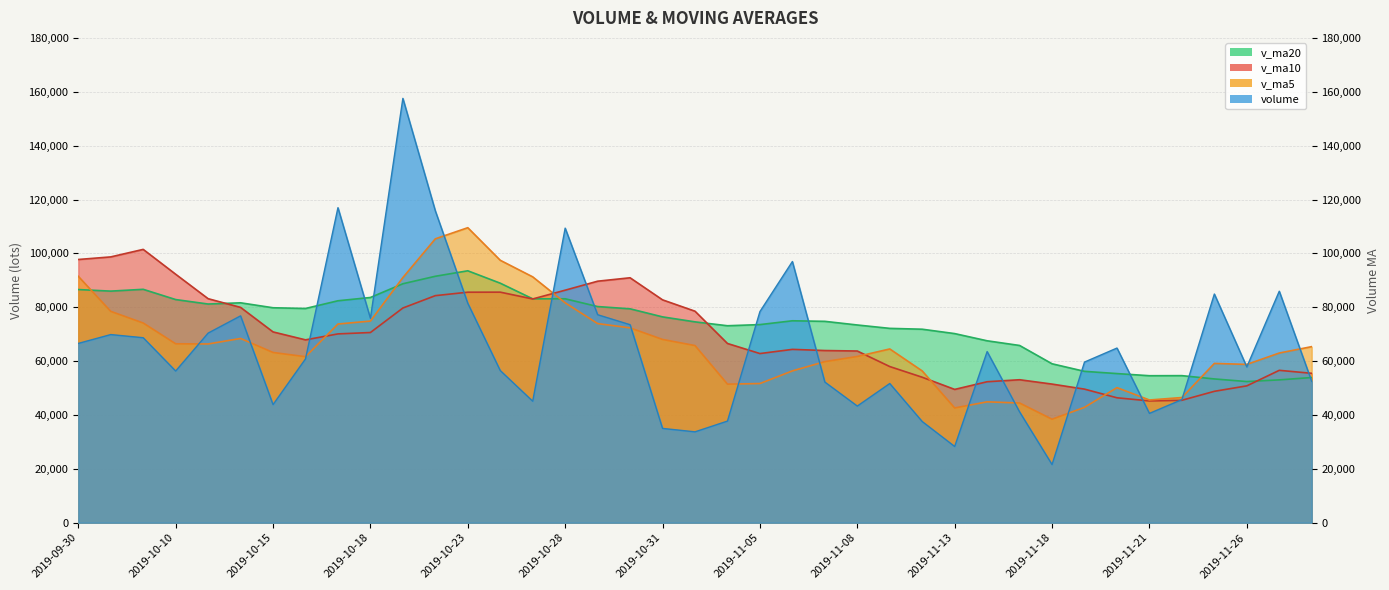

How many data points does each series have?

39